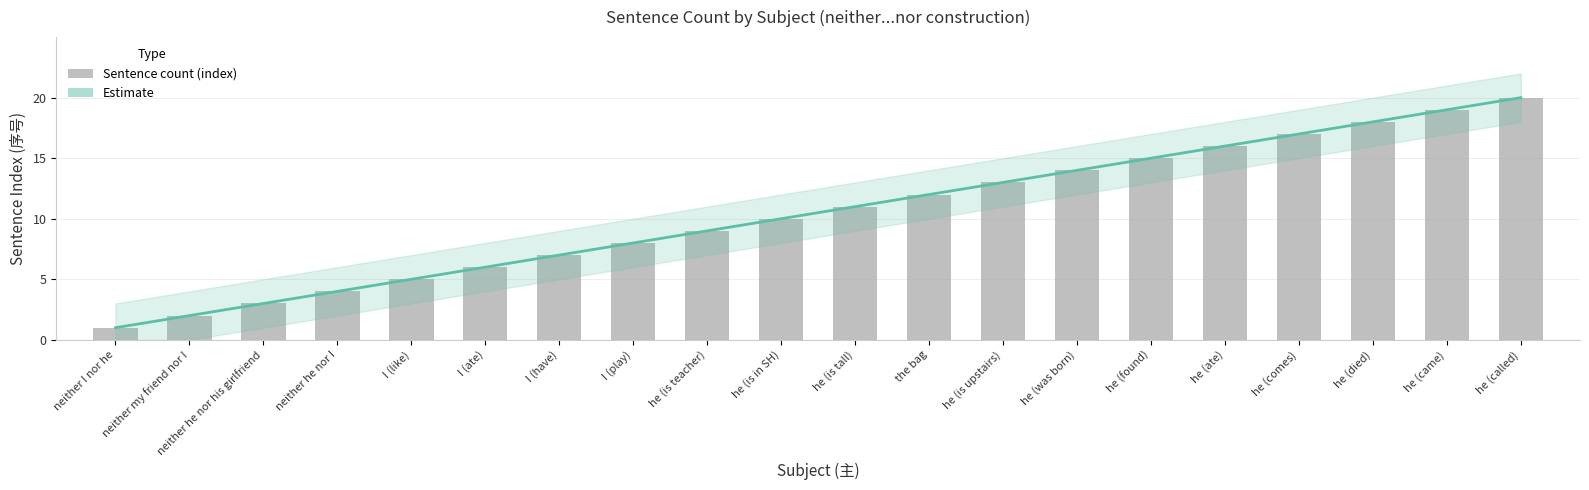

At he (was born), list the series in order from largest to smallest.

Estimate, Sentence Index